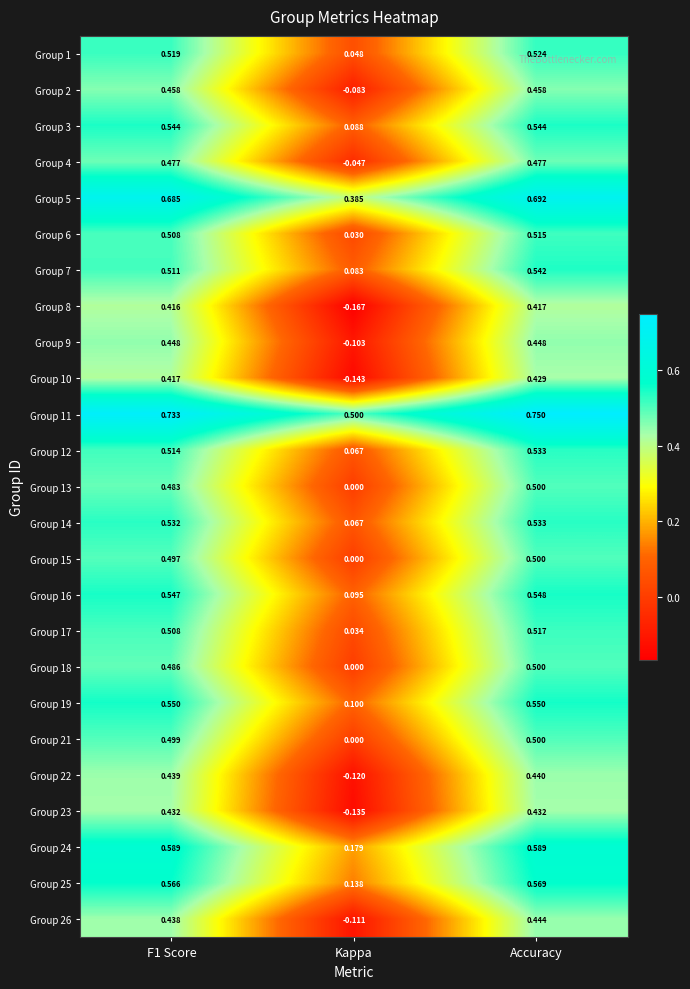

Where is Group 10 nearest to the value 0?

Kappa